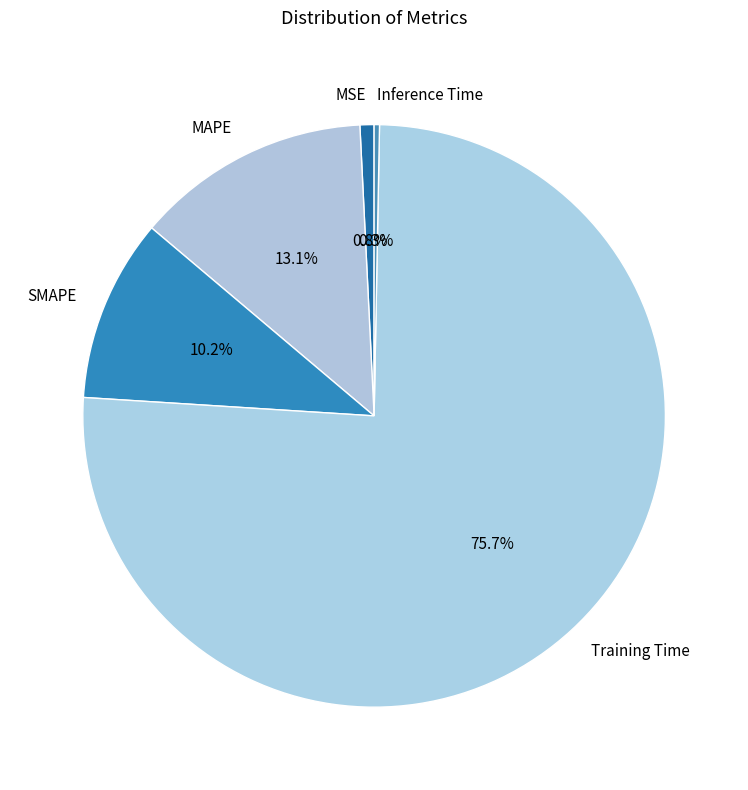

How many segments does this pie chart have?

5